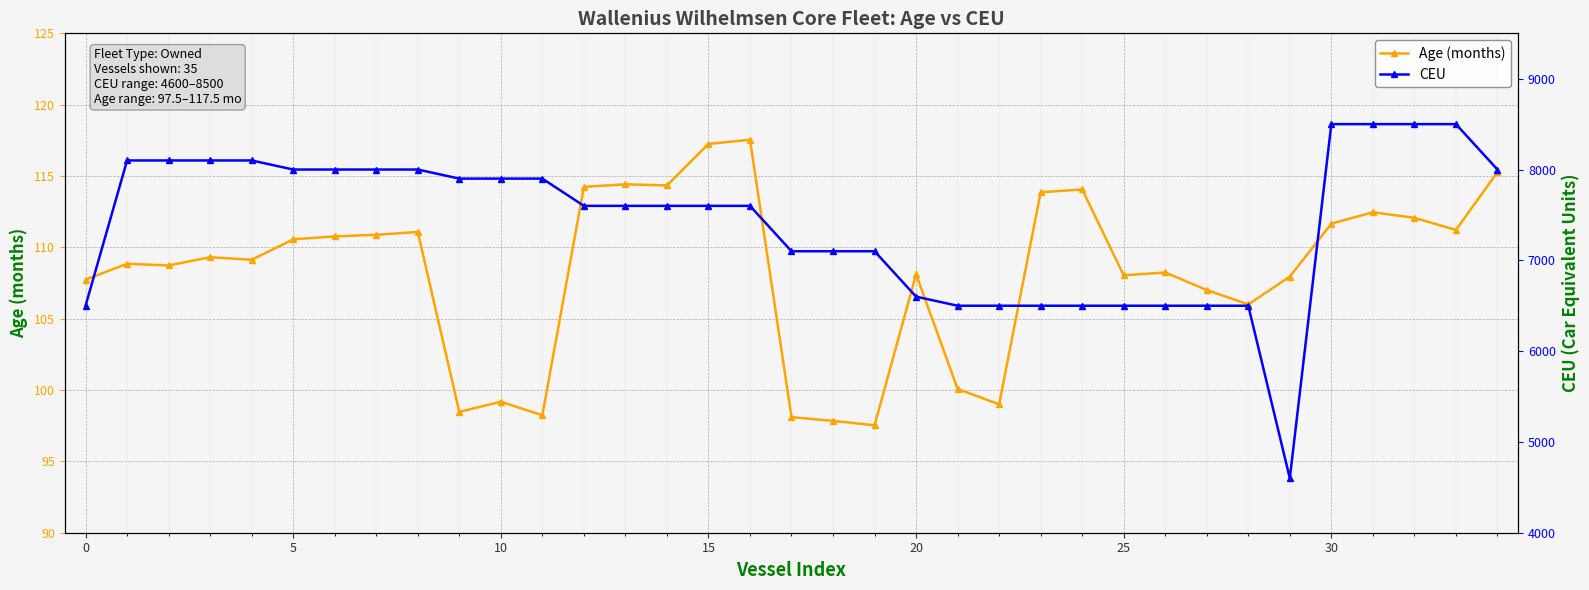

List the series in order of their peak value, lowest first.

Age (months), CEU